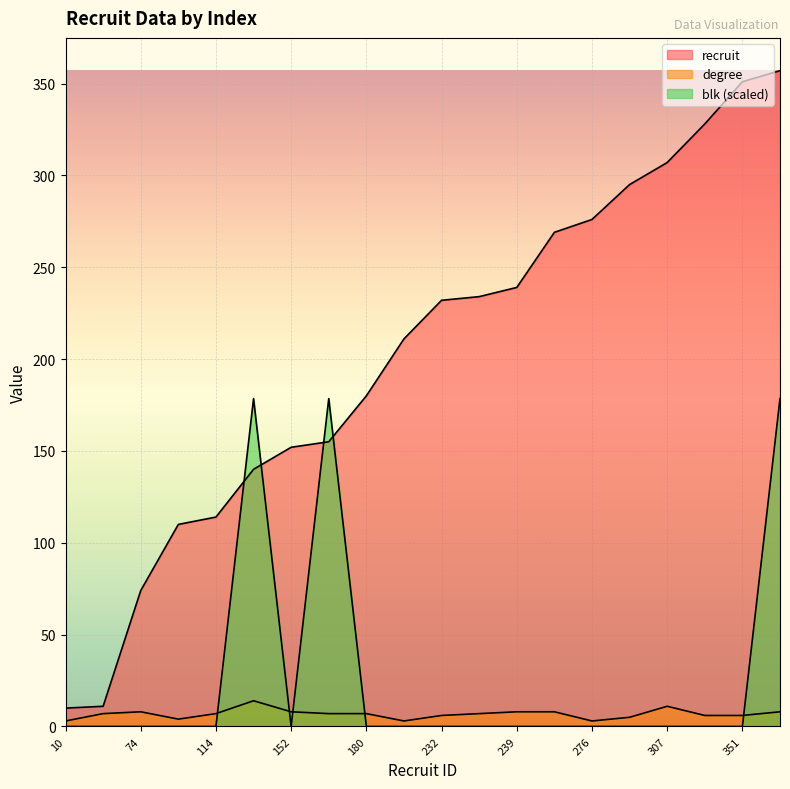

After their last crossing, which series has the higher values: blk or degree?

blk